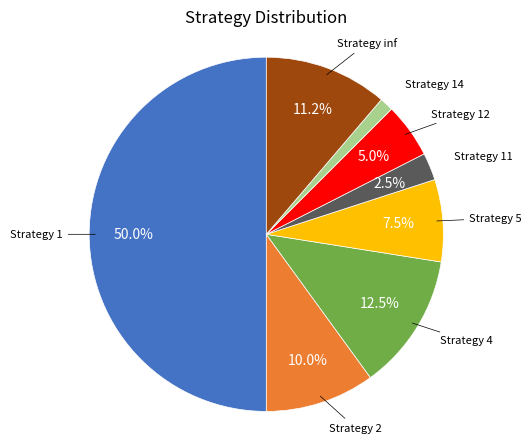

Which has a higher value, Strategy 1 or Strategy 2?

Strategy 1